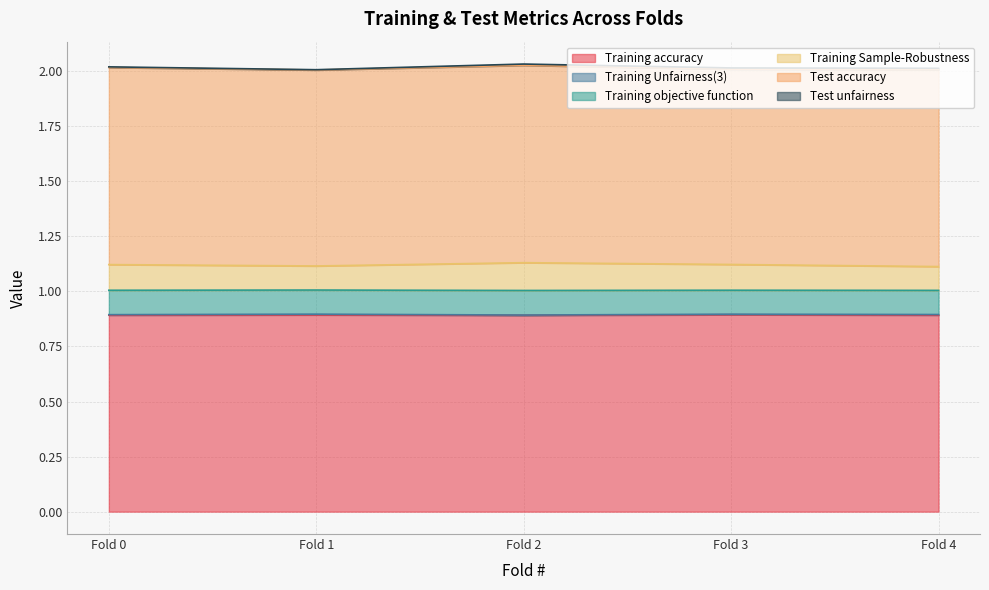

How many lines are shown in the chart?

6